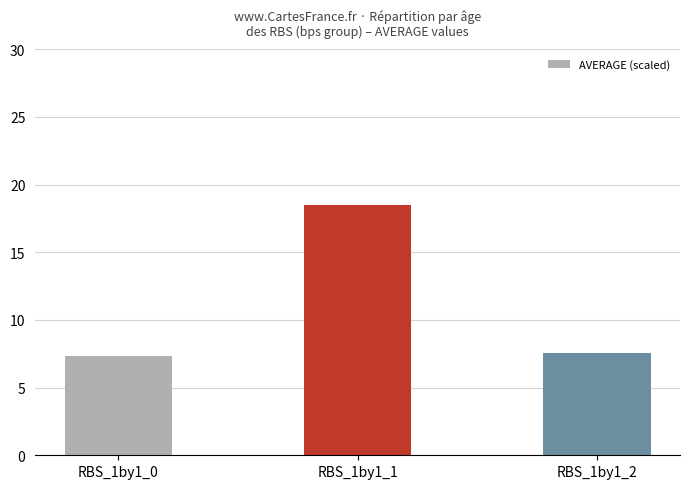

Reading left to right, extract all data points from this chart.

7.3	18.5	7.5